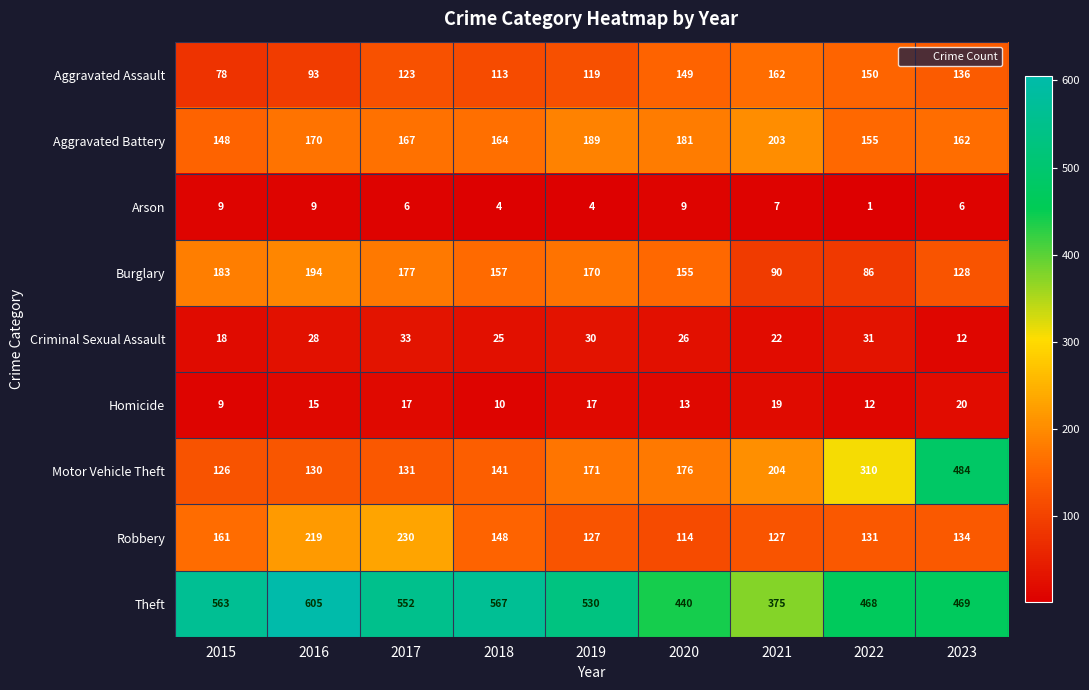

What is the difference between the Burglary values at 2017 and 2019?

7